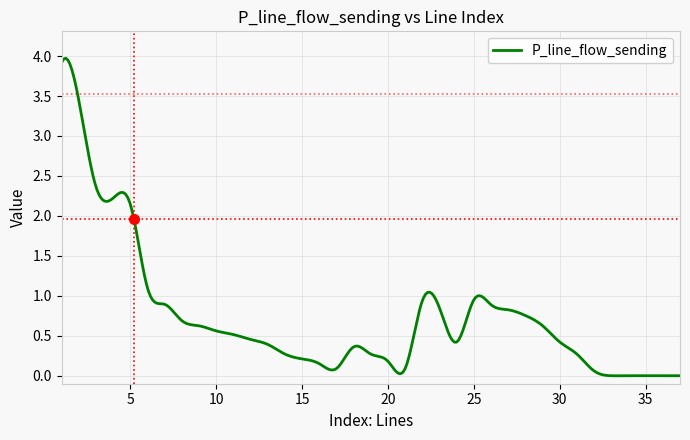

How many series are shown in this chart?

1